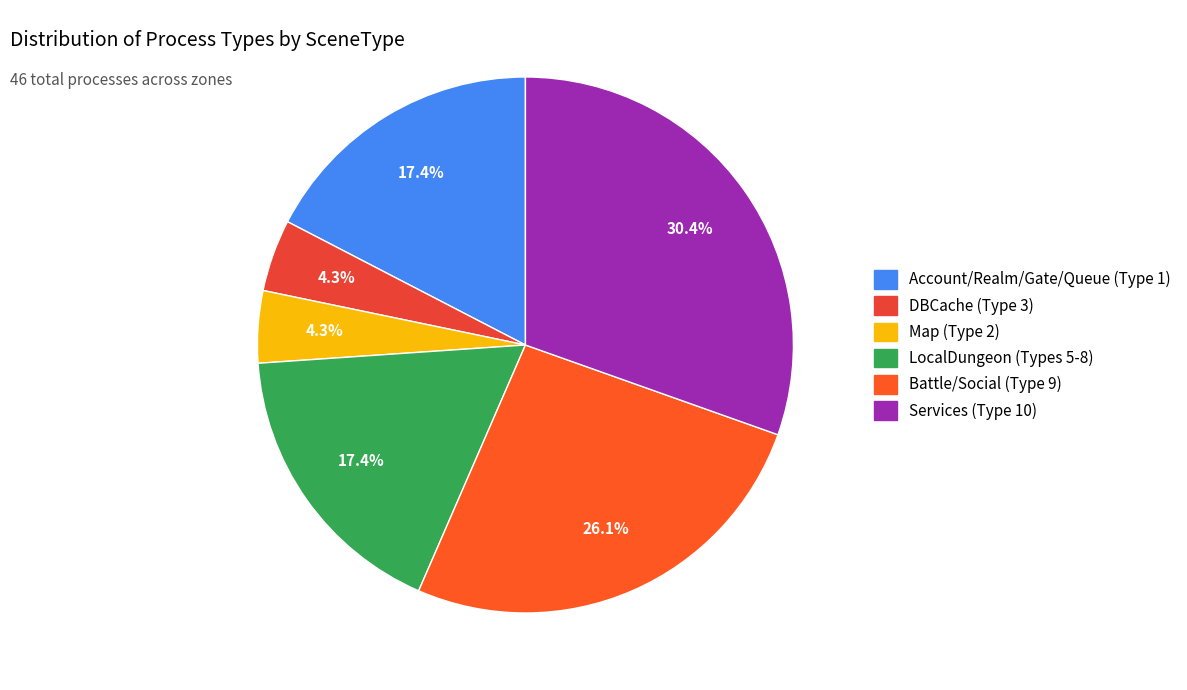

Which slice is the largest?

Services (Type 10)